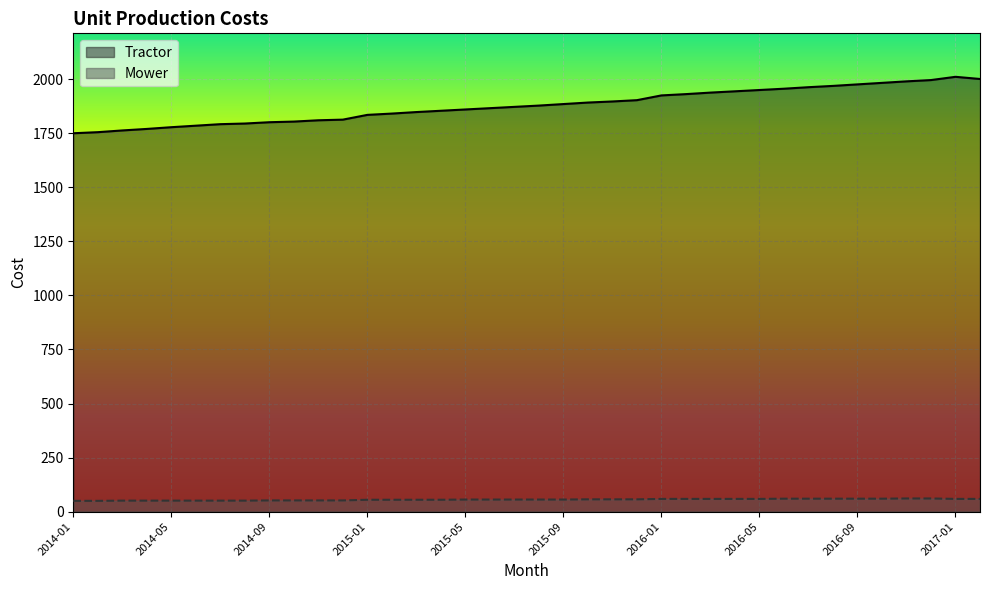

True or false: Tractor has more than 2 interior local peaks.

False